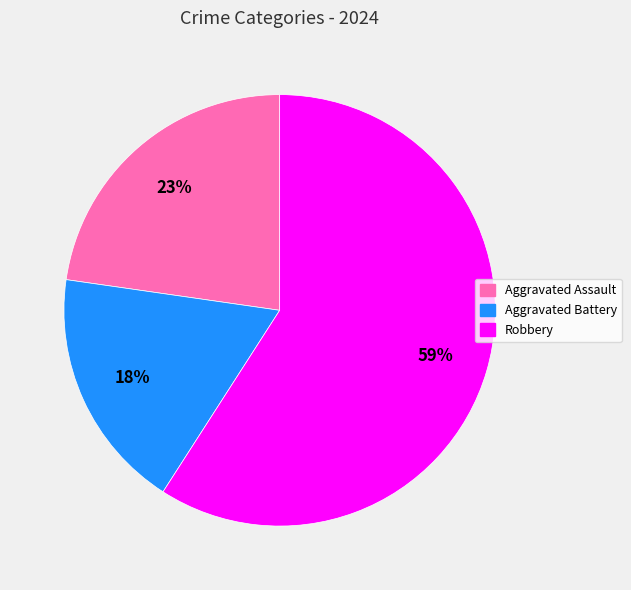

What is the smallest slice in the pie chart?

Aggravated Battery